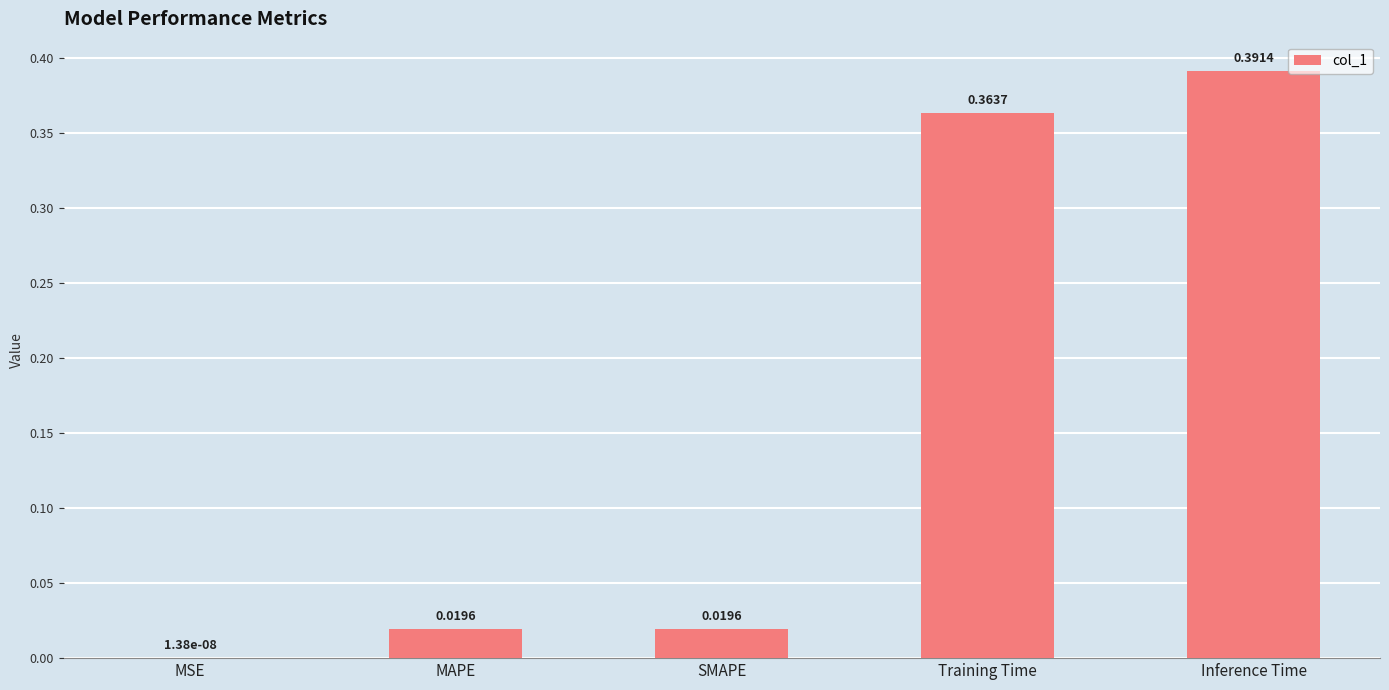

What is the change in value from MSE to Inference Time?

+0.4